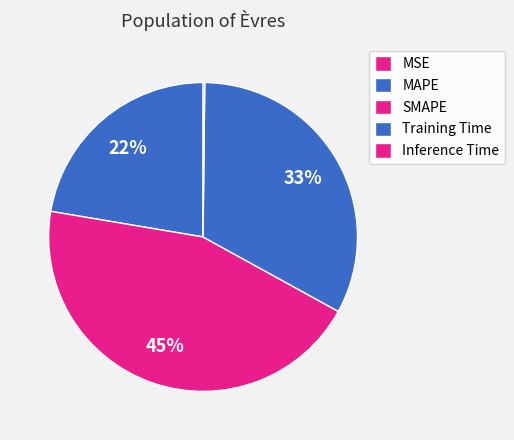

True or false: Training Time accounts for 33% of the total.

True